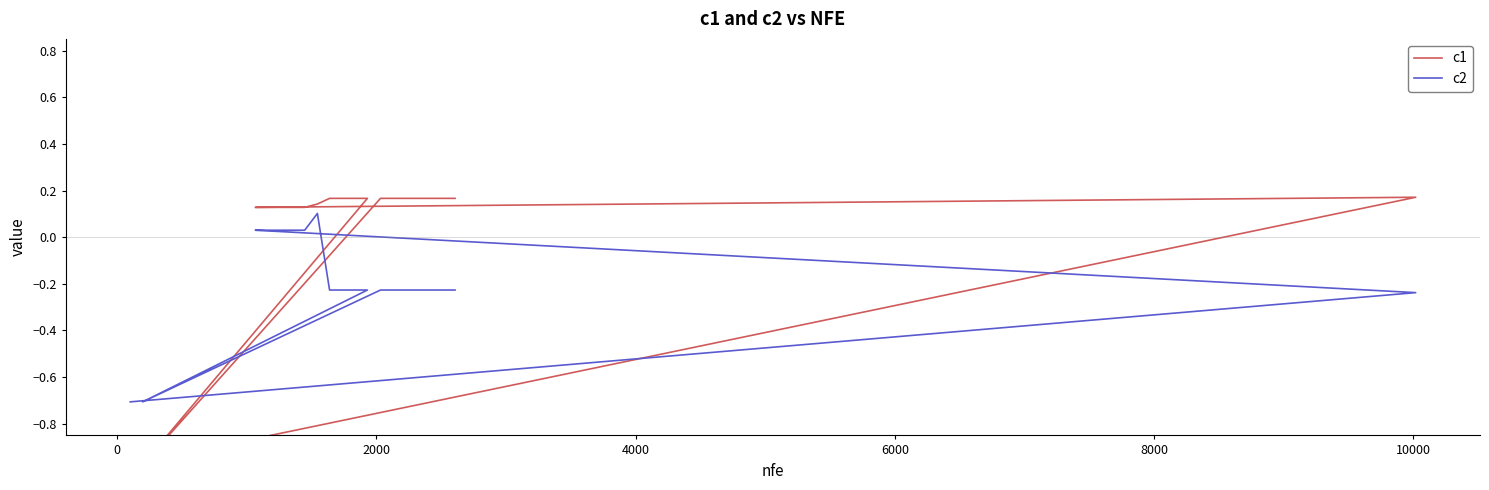

What is the difference between the c2 values at 8000 and 0?

0.3